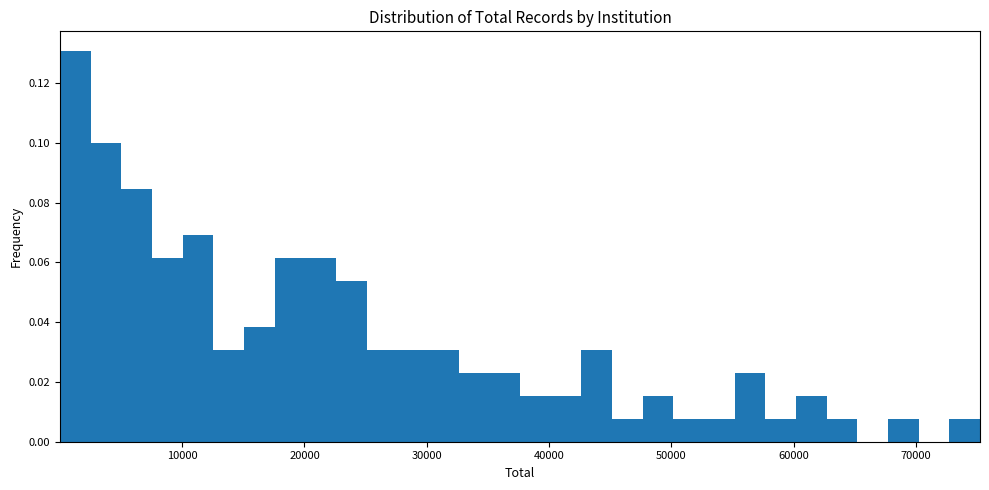

Around what value on the x-axis is the tallest bar? Give the approximate position of its centre, as read against the axis.

1000